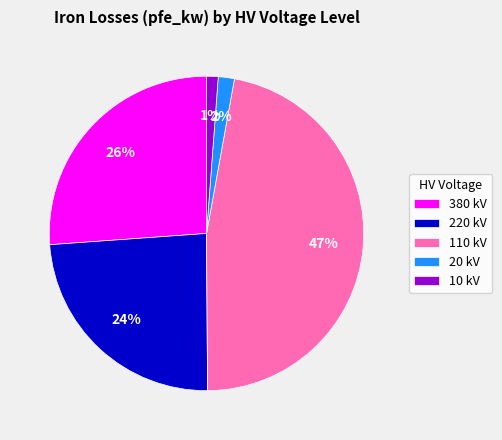

Does 20 kV represent more than half of the total?

No